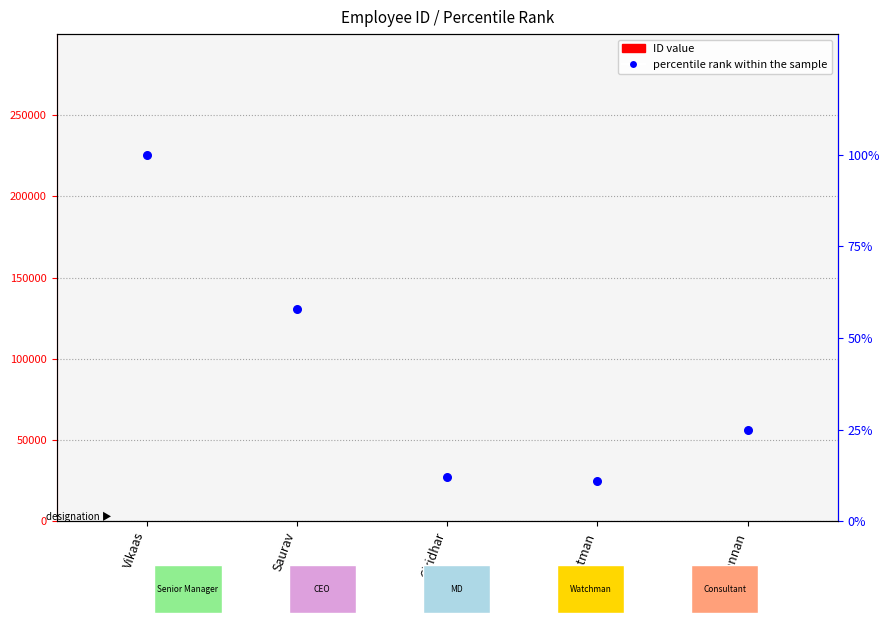

Which series has the largest total across all categories?

percentile rank within the sample